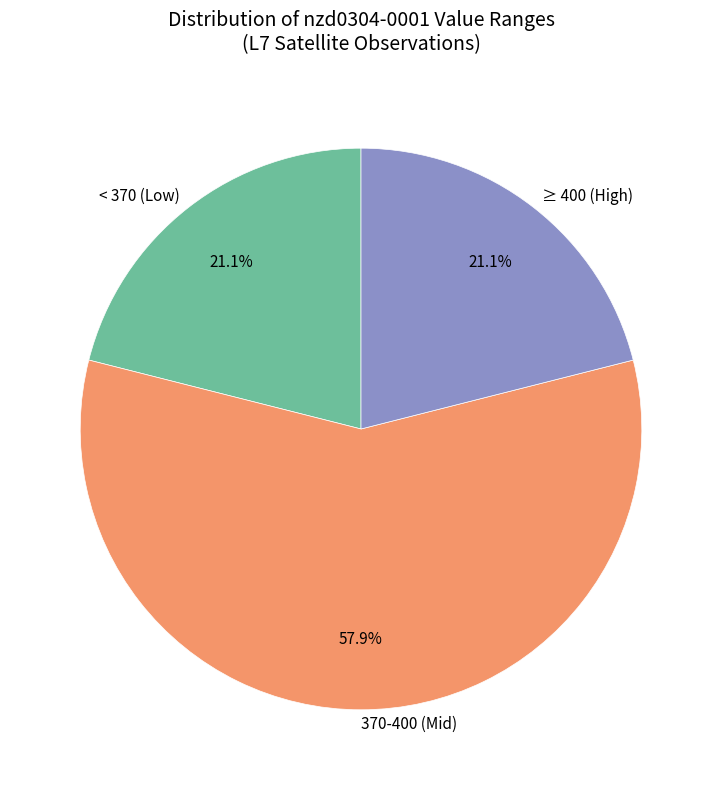

Which slice represents more than half of the pie?

370-400 (Mid)